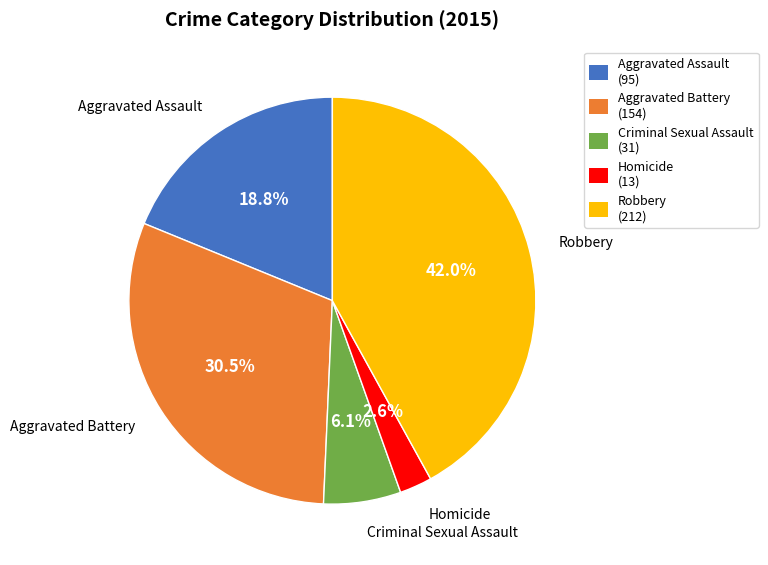

What is the largest slice in the pie chart?

Robbery